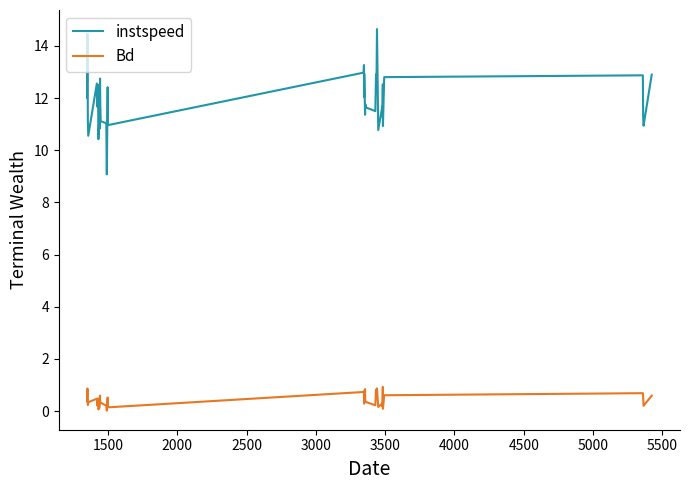

What is the greatest value displayed?

14.6